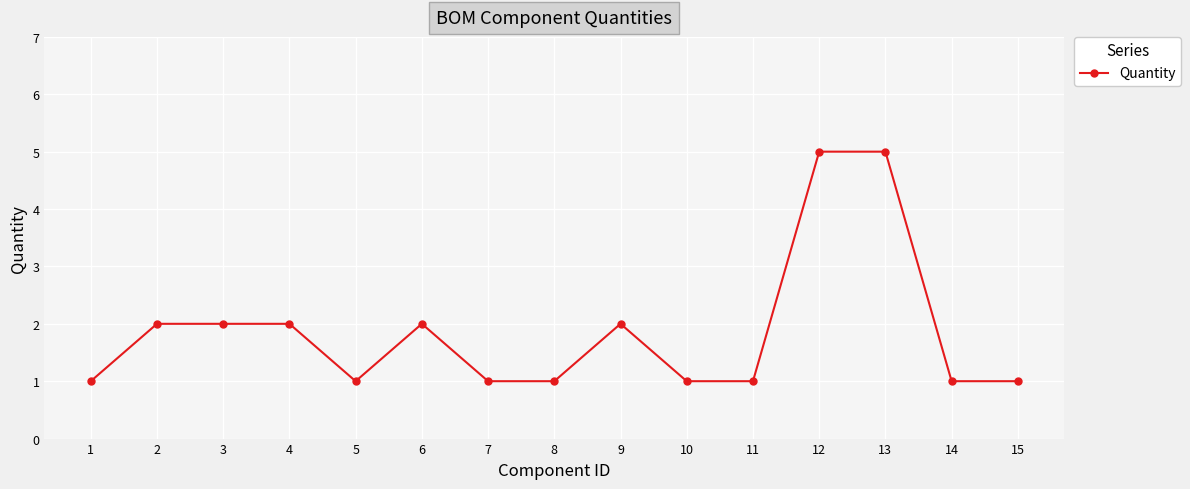

What is the change in value from 9 to 11?

-1